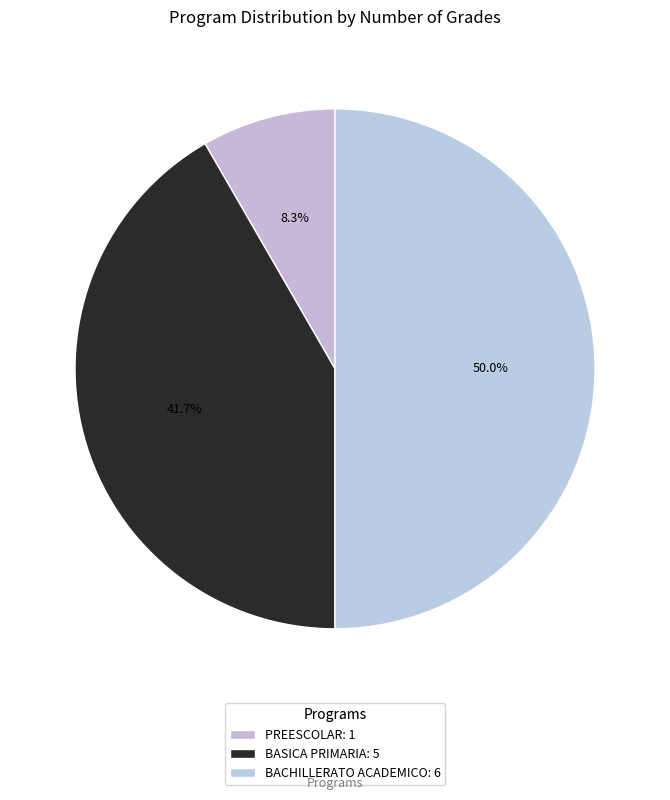

Which slice is the largest?

BACHILLERATO ACADEMICO